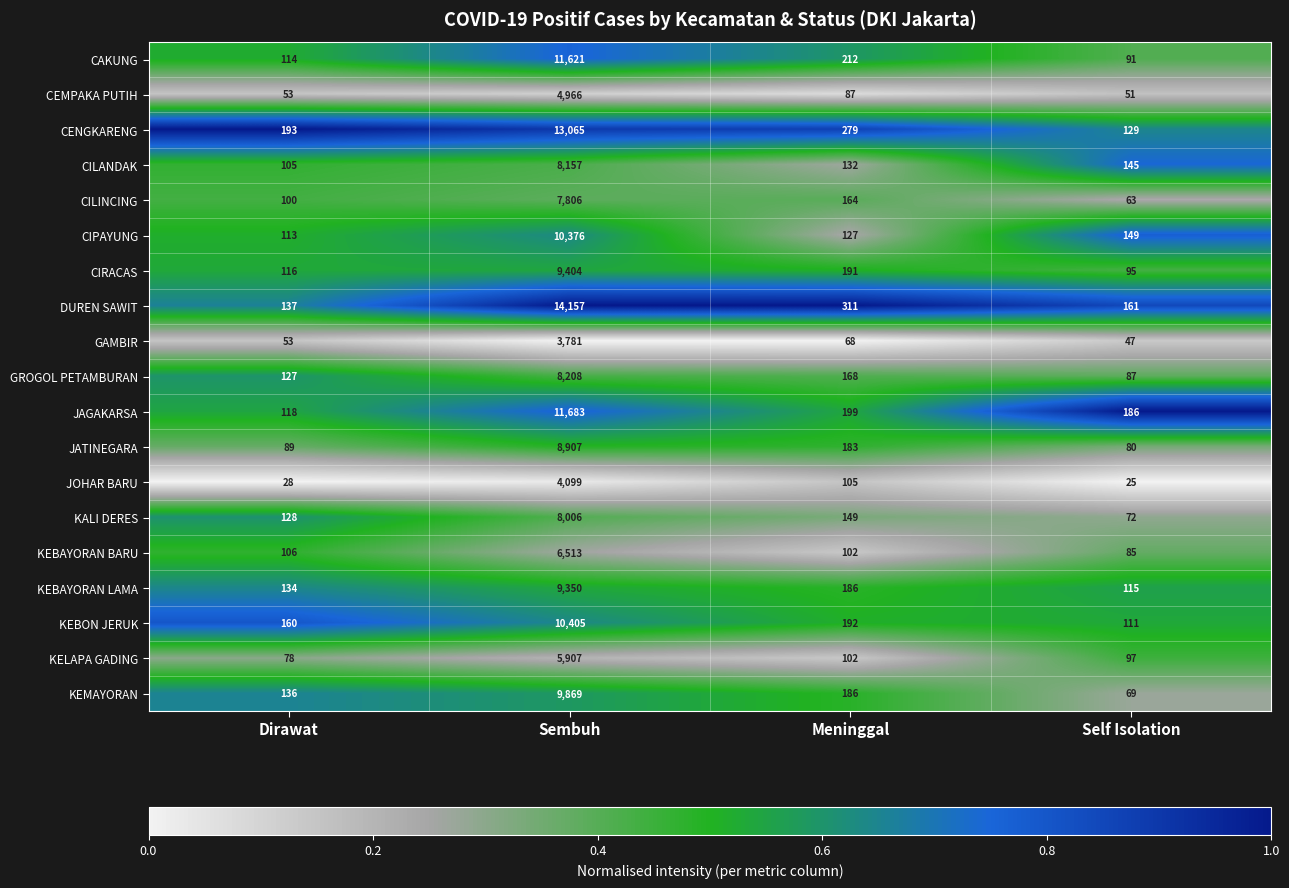

What is the sum of all DUREN SAWIT values?

14766